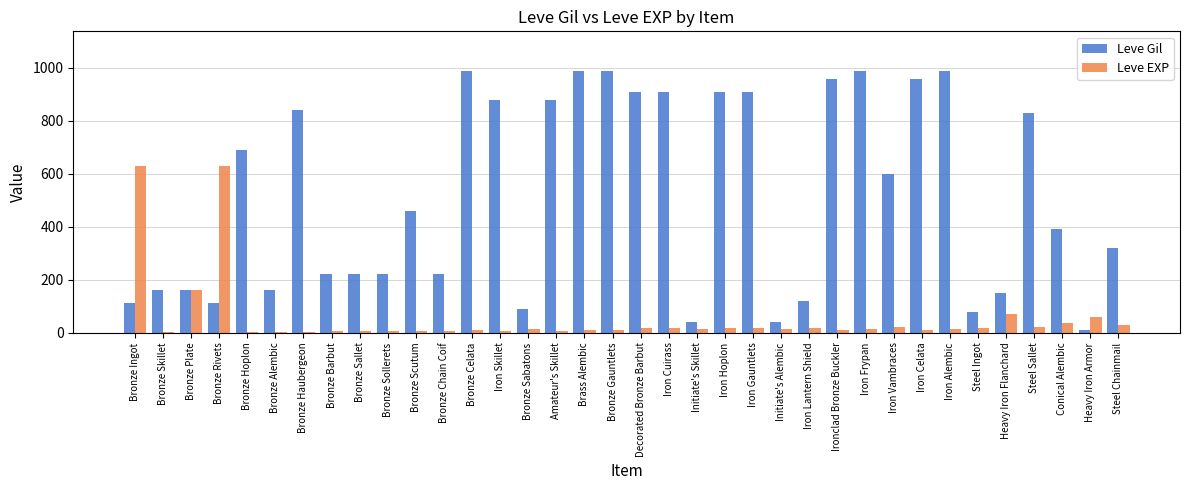

The Leve Gil series shows 71 at Heavy Iron Flanchard. True or false?

False